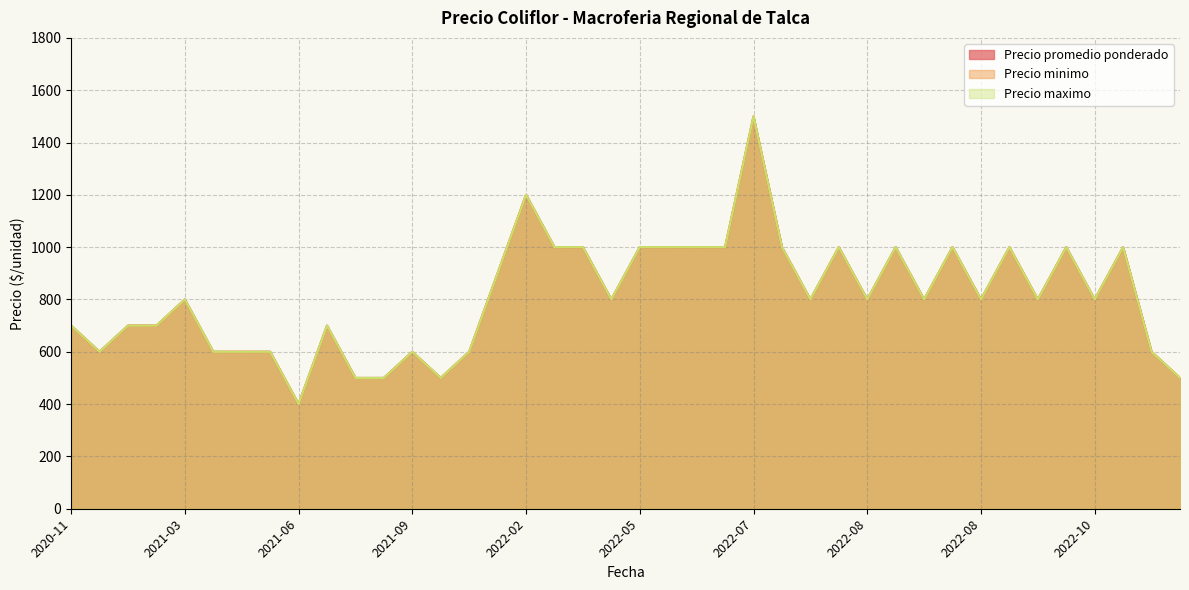

What is the difference between the maximum and second lowest values in the Precio maximo series?

1000